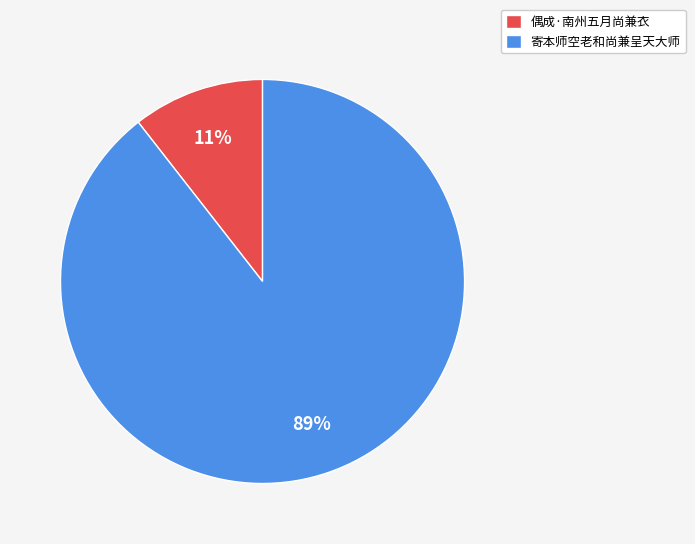

To the nearest percent, what portion does 寄本师空老和尚兼呈天大师 represent?

89%